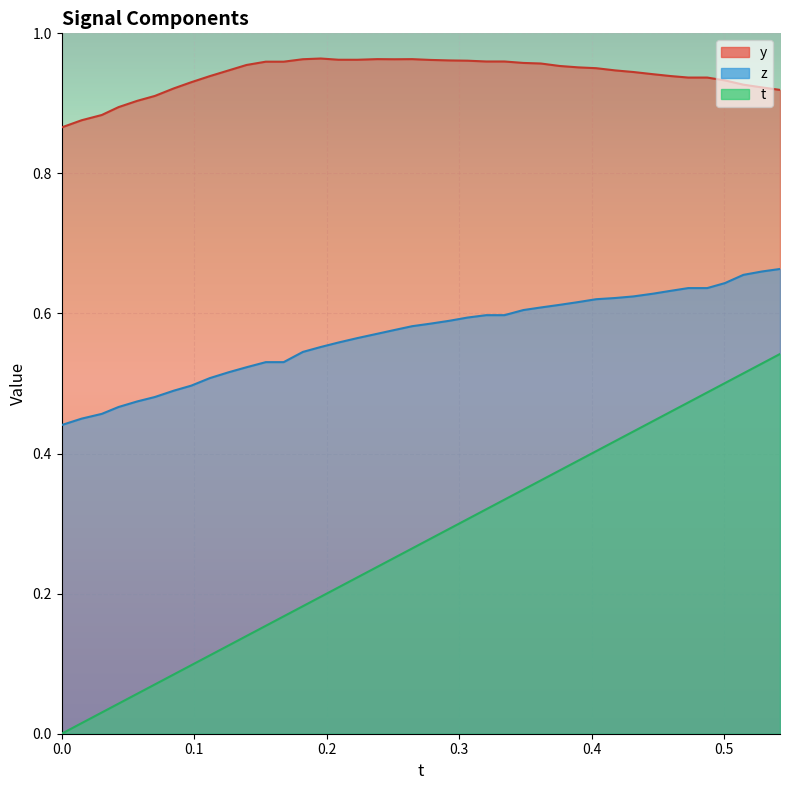

List the series in order of their peak value, lowest first.

t, z, y